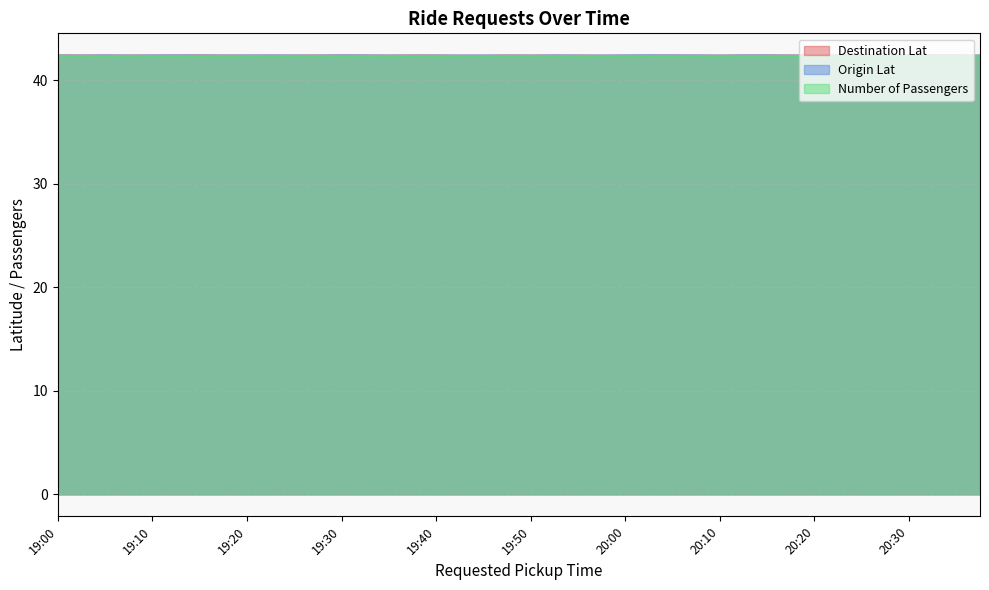

True or false: Number of Passengers has a value of 42.4 at 19:10.

True